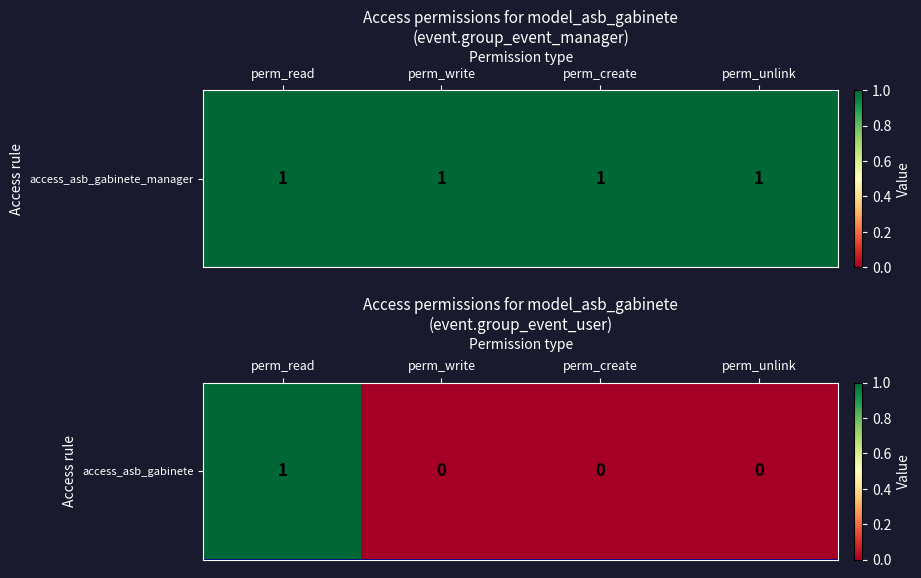

List the labels in order of value, smallest first.

perm_write, perm_create, perm_unlink, perm_read